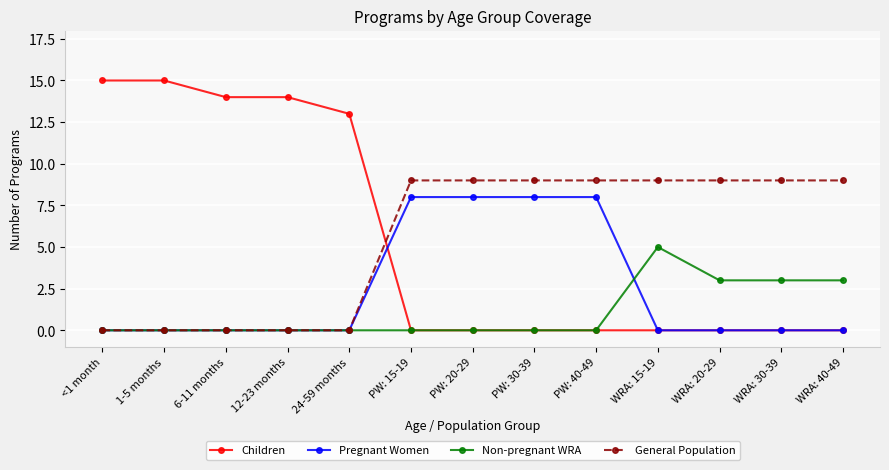

Reading left to right, transcribe all the data shown in this chart.

Children: <1 month=15	1-5 months=15	6-11 months=14	12-23 months=14	24-59 months=13	PW: 15-19=0	PW: 20-29=0	PW: 30-39=0	PW: 40-49=0	WRA: 15-19=0	WRA: 20-29=0	WRA: 30-39=0	WRA: 40-49=0
Pregnant Women: <1 month=0	1-5 months=0	6-11 months=0	12-23 months=0	24-59 months=0	PW: 15-19=8	PW: 20-29=8	PW: 30-39=8	PW: 40-49=8	WRA: 15-19=0	WRA: 20-29=0	WRA: 30-39=0	WRA: 40-49=0
Non-pregnant WRA: <1 month=0	1-5 months=0	6-11 months=0	12-23 months=0	24-59 months=0	PW: 15-19=0	PW: 20-29=0	PW: 30-39=0	PW: 40-49=0	WRA: 15-19=5	WRA: 20-29=3	WRA: 30-39=3	WRA: 40-49=3
General Population: <1 month=0	1-5 months=0	6-11 months=0	12-23 months=0	24-59 months=0	PW: 15-19=9	PW: 20-29=9	PW: 30-39=9	PW: 40-49=9	WRA: 15-19=9	WRA: 20-29=9	WRA: 30-39=9	WRA: 40-49=9